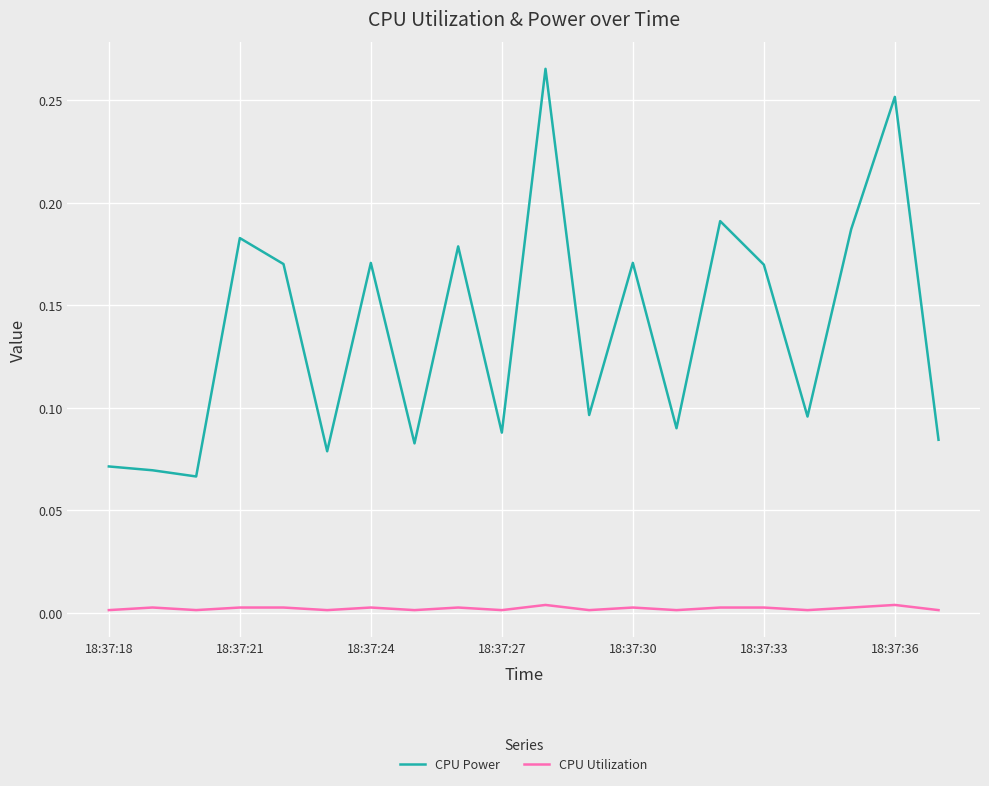

Which series has the largest total across all categories?

CPU Power